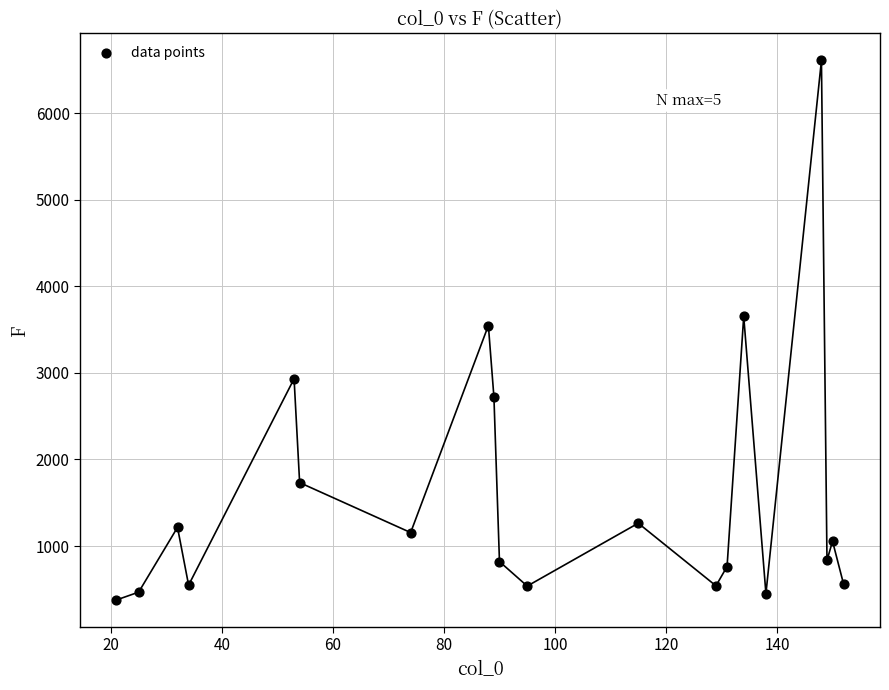

What is the range of Y values (max minus min)?

6230